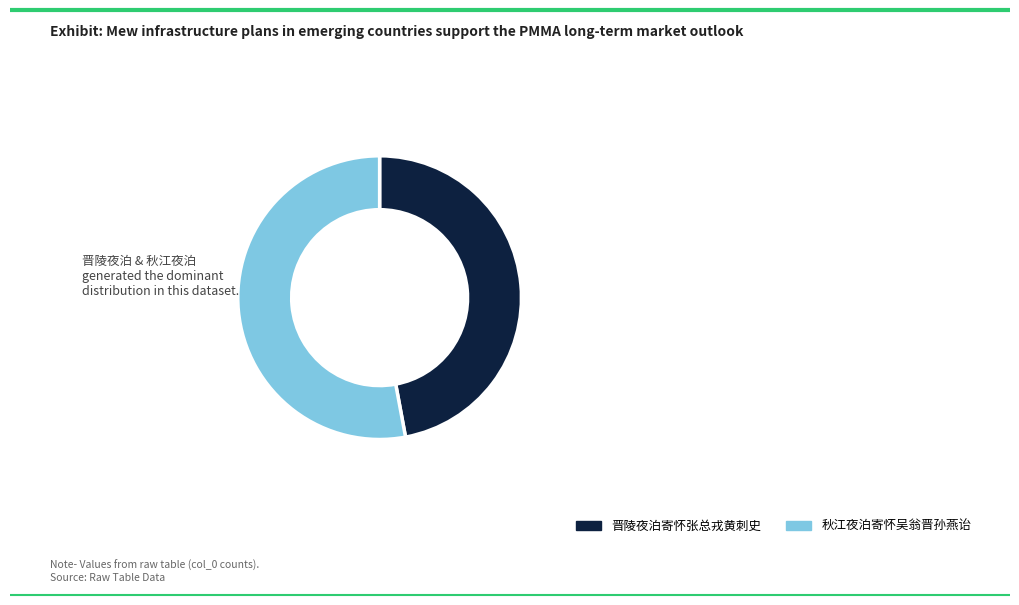

To the nearest percent, what is the combined percentage of 秋江夜泊寄怀吴翁晋孙燕诒 and 晋陵夜泊寄怀张总戎黄刺史?

100%